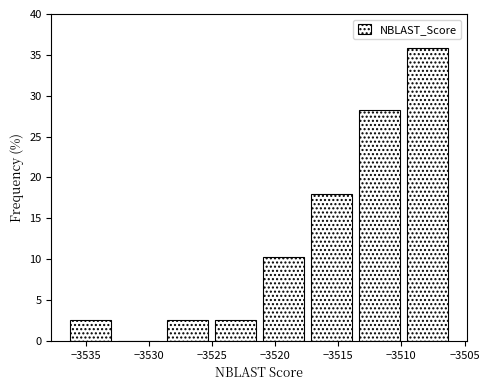

Reading left to right, transcribe this chart: for each bar, give the range it covers on the x-axis and its height. Neither the bar edges nor the heights are printed on the chart, so give them approximately, as read against the axes.

-3536.5 to -3532.5: 2.5
-3532.5 to -3529.0: 0
-3529.0 to -3525.0: 2.5
-3525.0 to -3521.0: 2.5
-3521.0 to -3517.5: 10.5
-3517.5 to -3513.5: 18.0
-3513.5 to -3510.0: 28.0
-3510.0 to -3506.0: 36.0